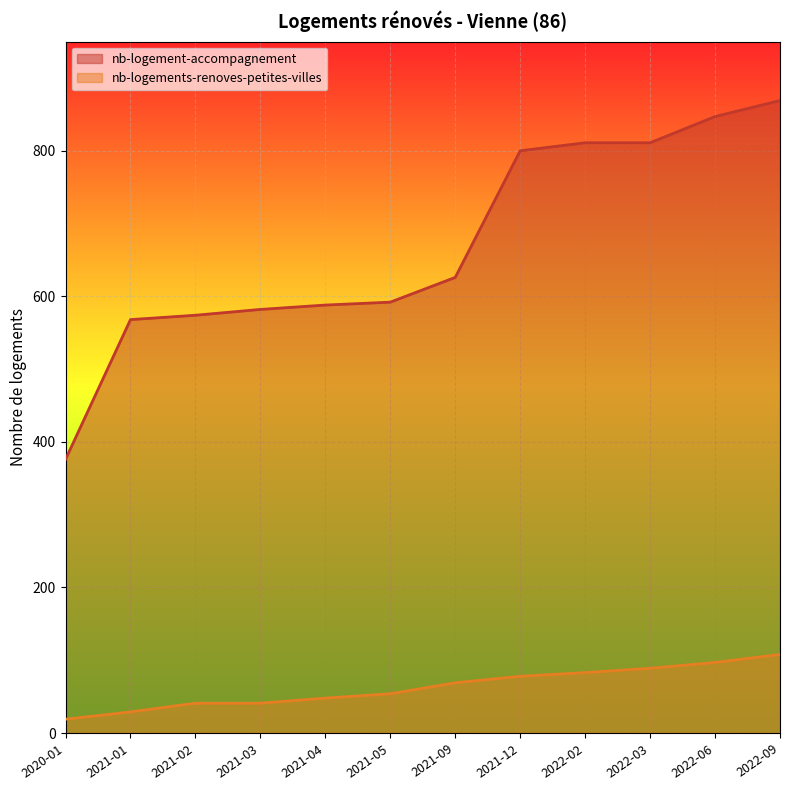

How many lines are shown in the chart?

2